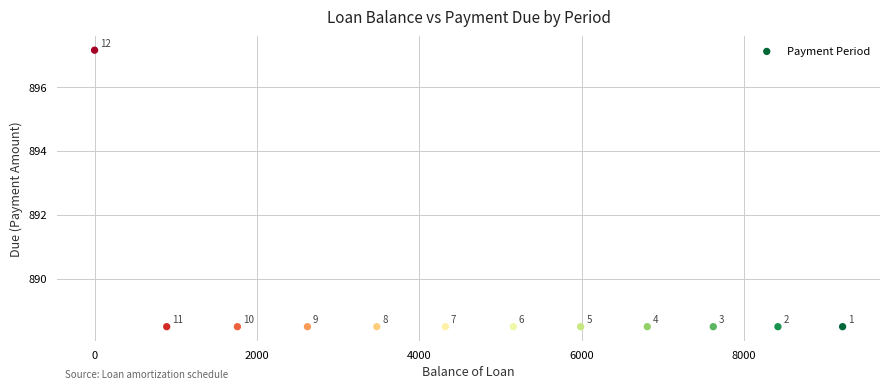

What is the range of X values (max minus min)?

9211.5